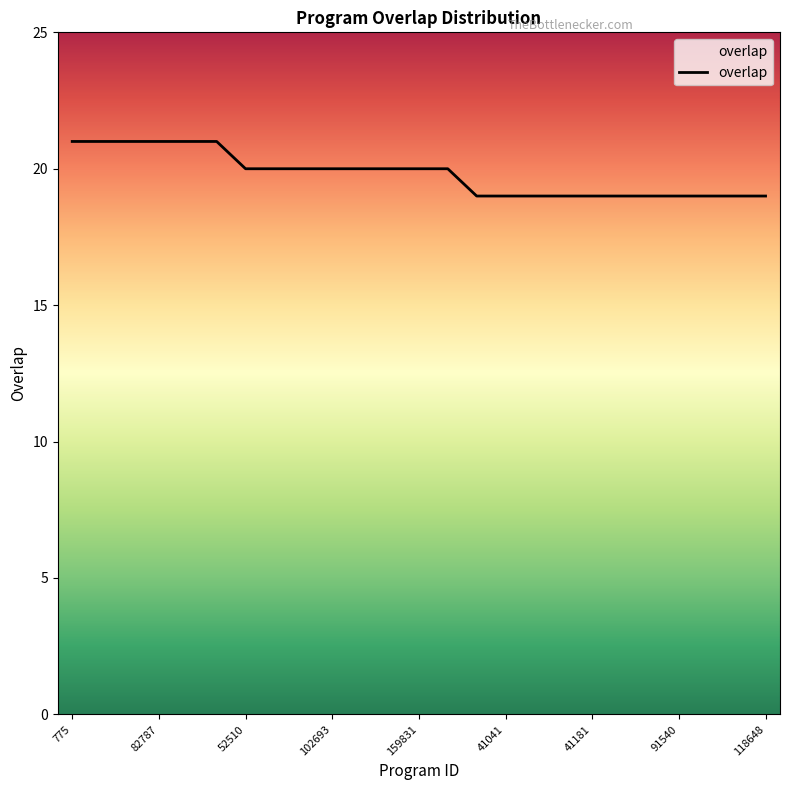

What is the minimum value shown in the chart?

19